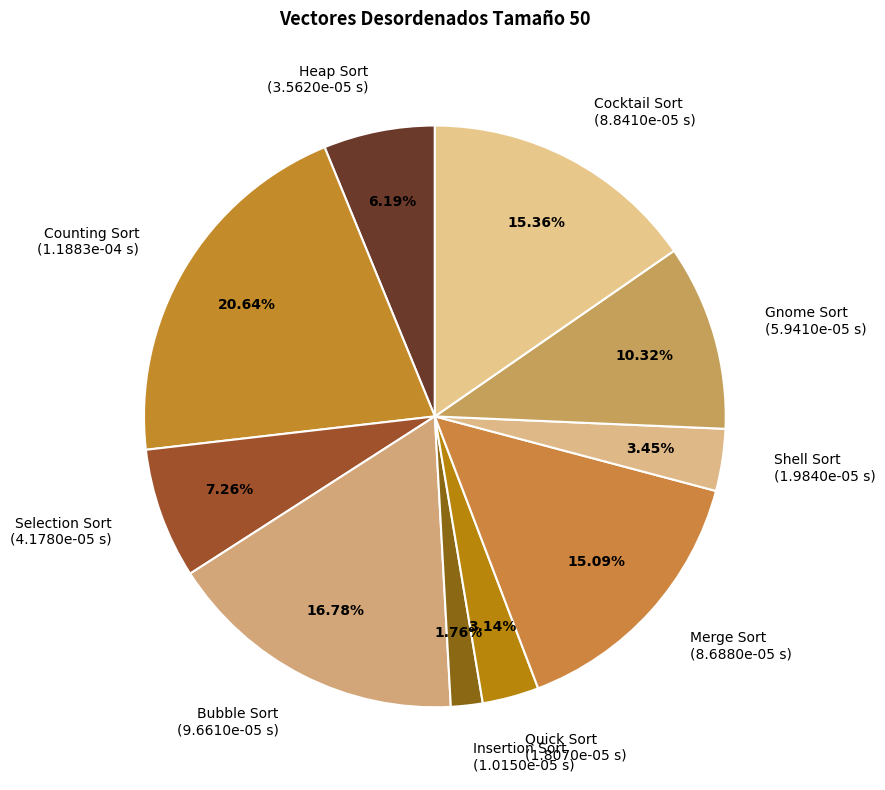

Does Merge Sort represent more than half of the total?

No